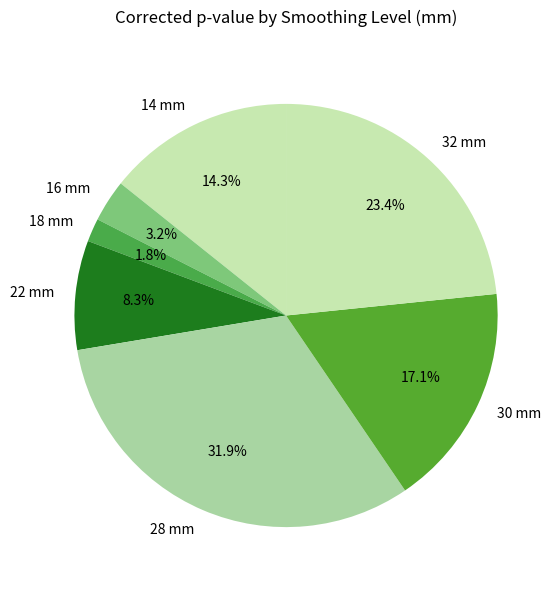

How many segments does this pie chart have?

7